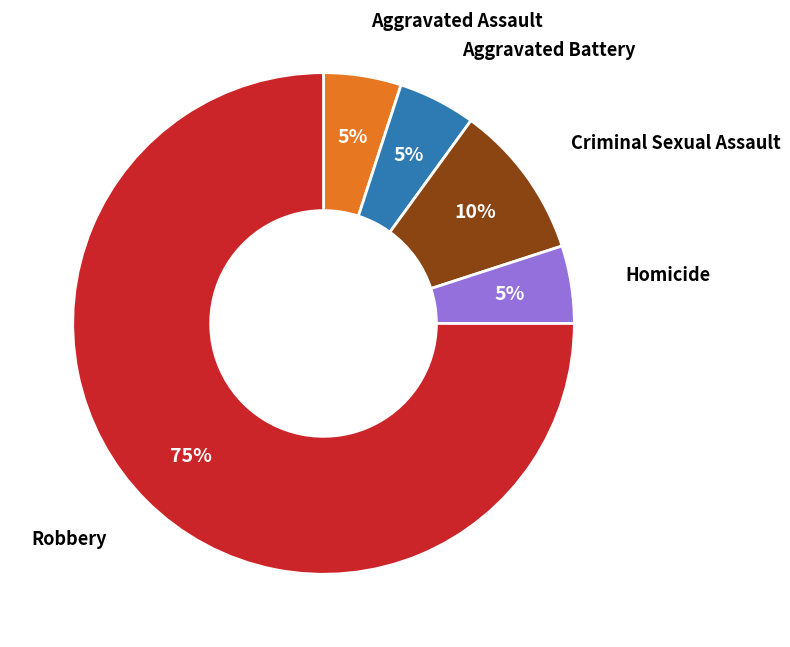

To the nearest percent, what is the difference between the largest and smallest slice percentages?

70%